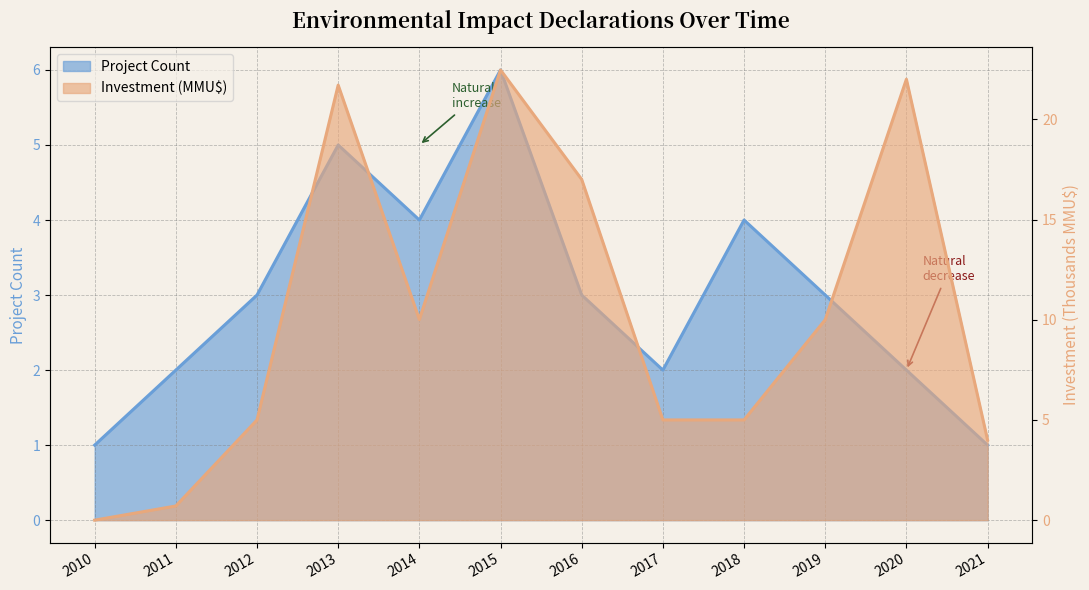

True or false: Investment (MMU$) and Count cross at least once.

True